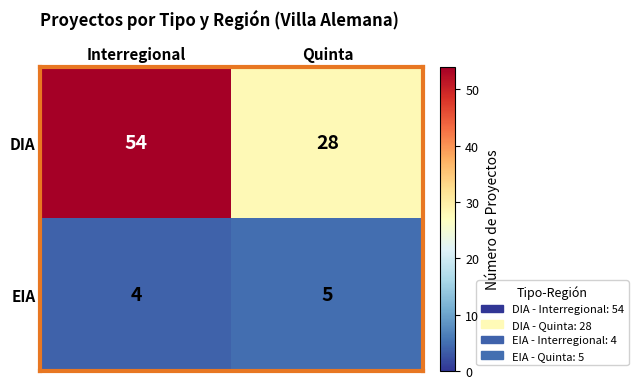

What is the sum of the EIA values at Quinta and Interregional?

9